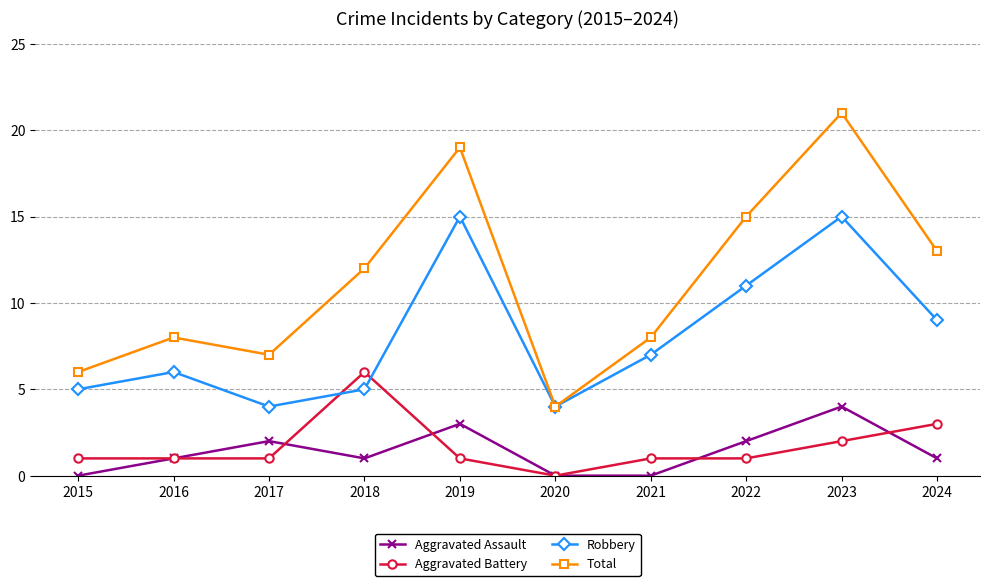

What is the value of the Aggravated Battery point at the 8th from the left?

1